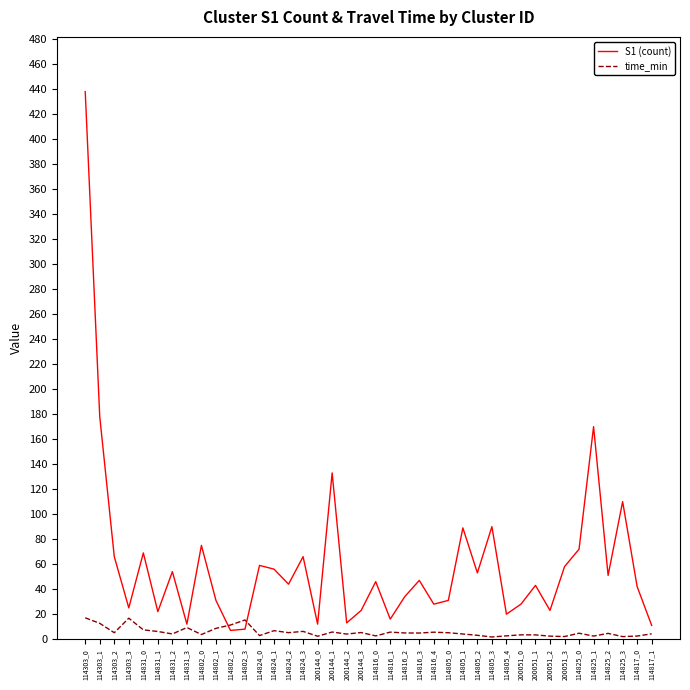

Between 114824_2 and 114805_3, which series saw the biggest shift?

S1 (count)